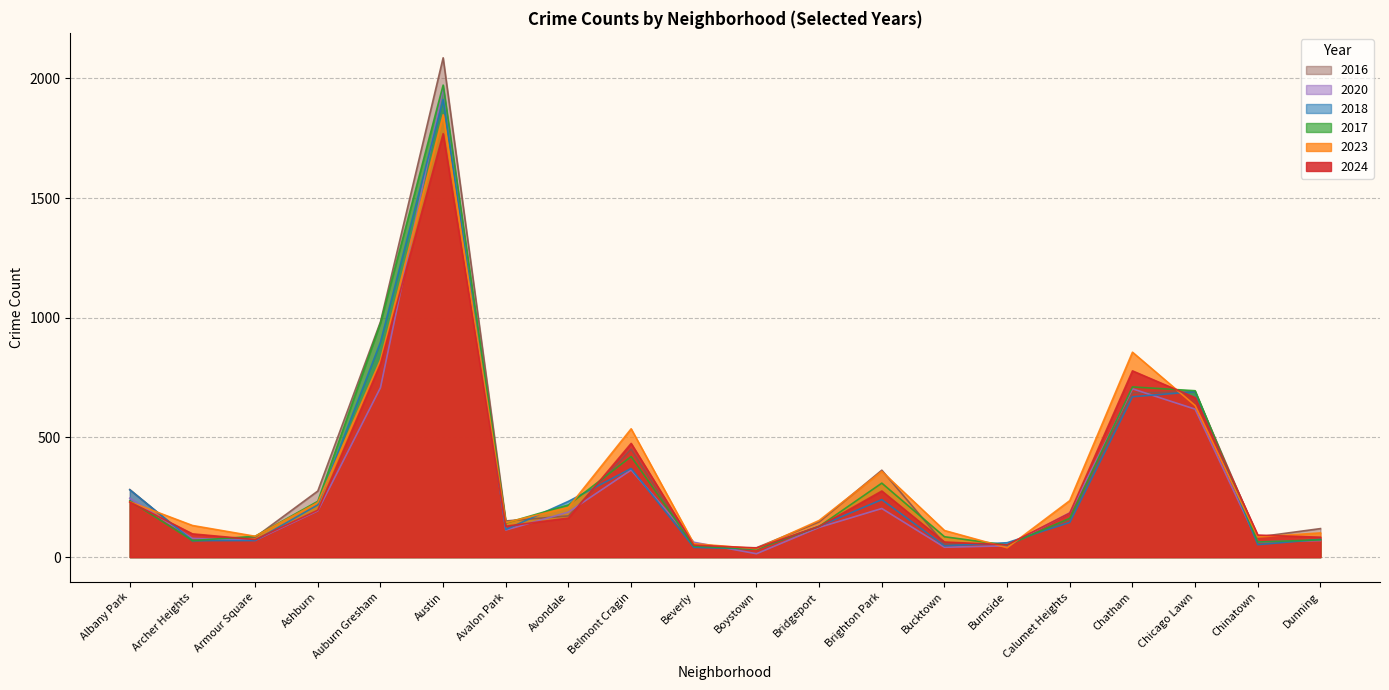

Does the chart have visible grid lines?

Yes